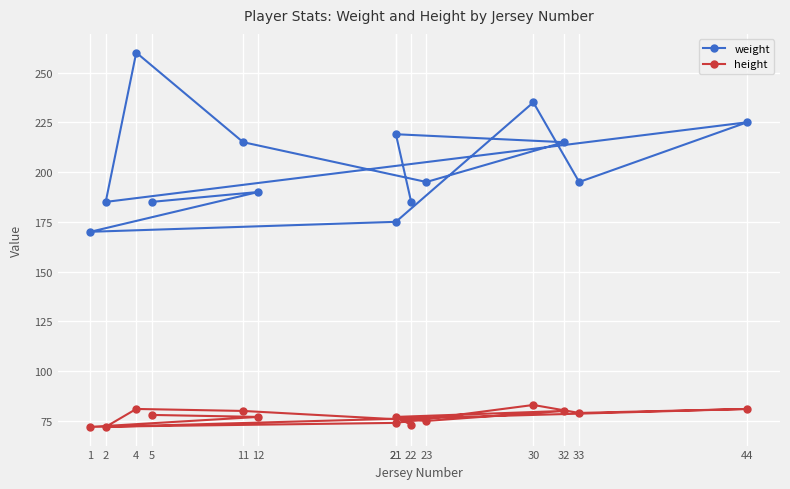

True or false: weight and height intersect in this chart.

False